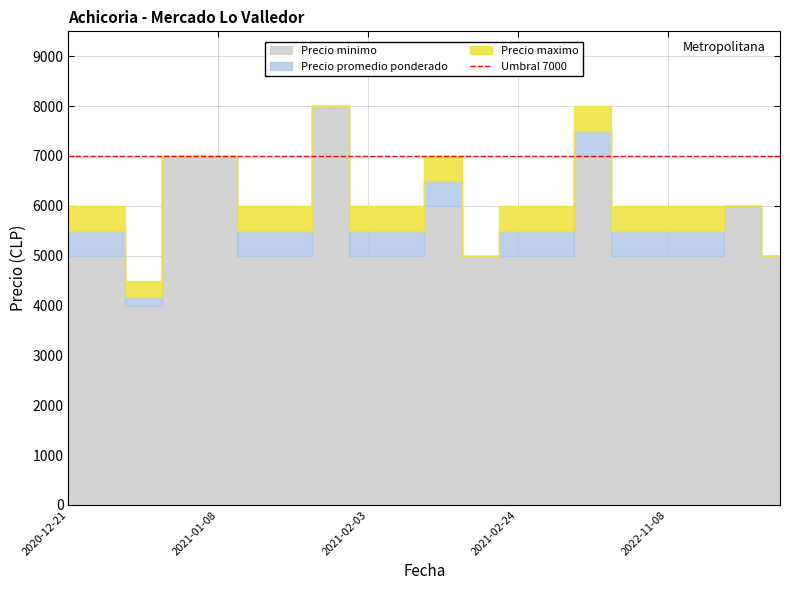

What is the value of the Precio promedio ponderado point at the 15th from the left?

7500